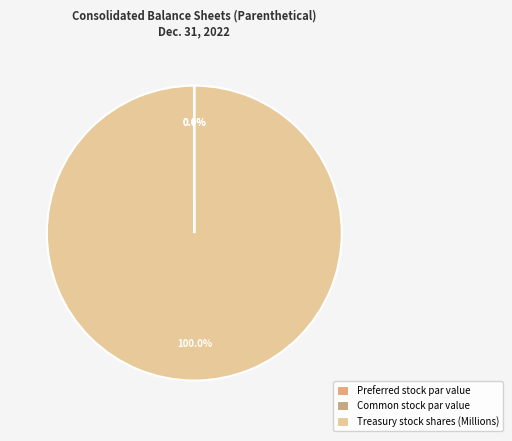

How many segments does this pie chart have?

3